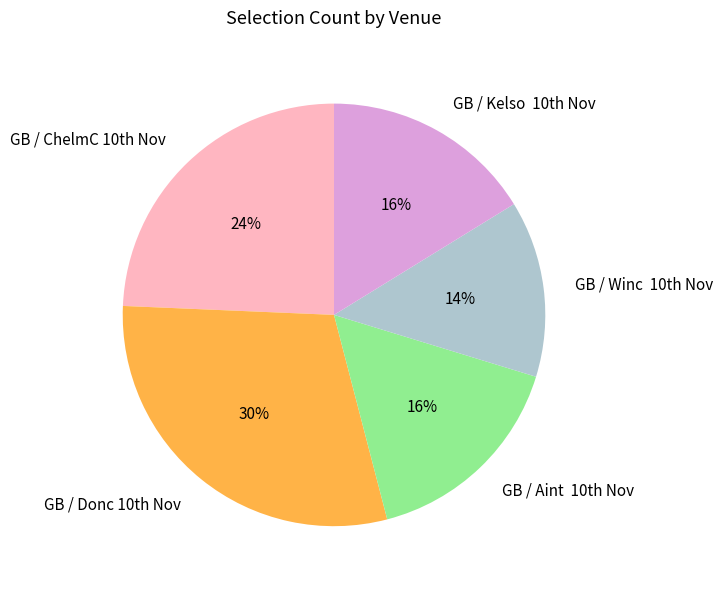

What is the largest slice in the pie chart?

GB / Donc 10th Nov